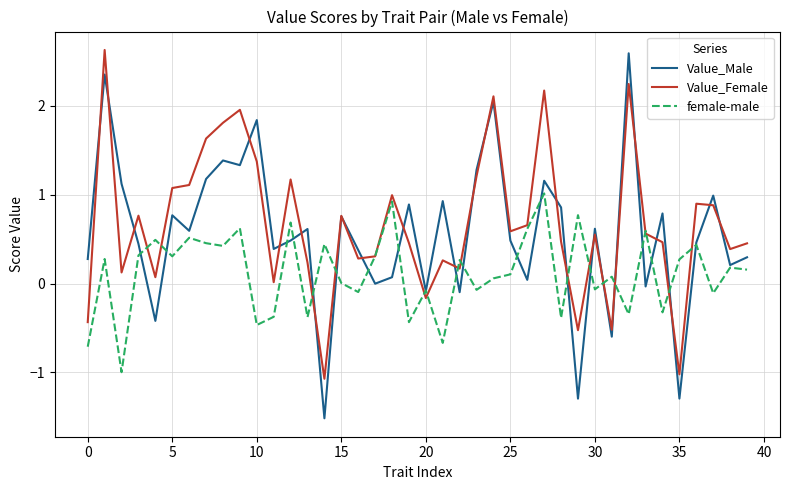

What is the minimum value shown in the chart?

-1.5